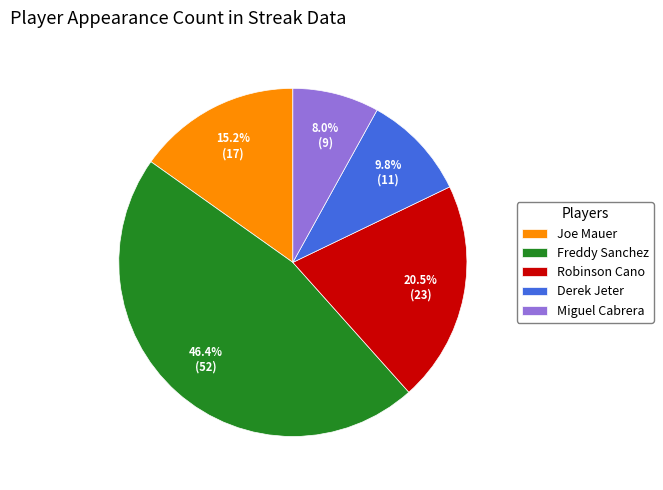

Count the number of slices in the pie.

5